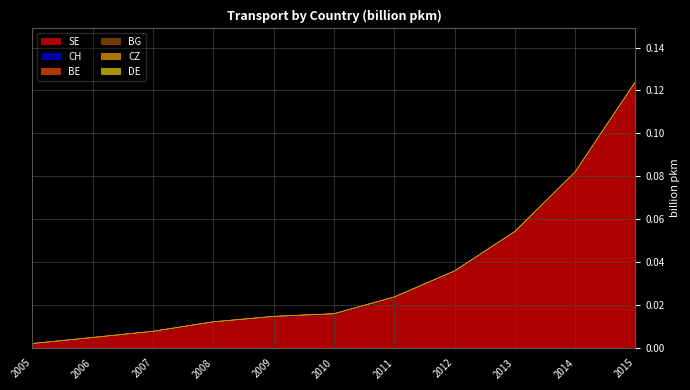

Which series changed the most between 2006 and 2007?

SE